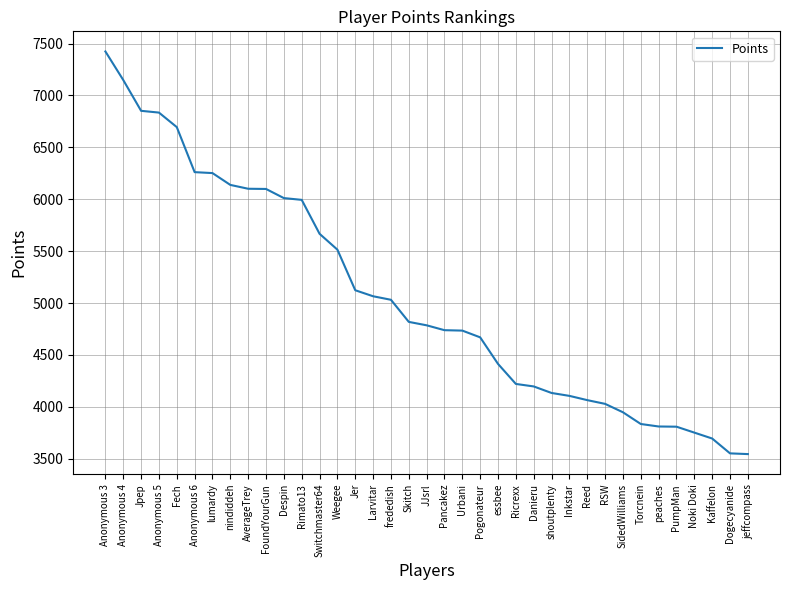

What is the ratio of the value at RSW to the value at Rimato13?

0.7